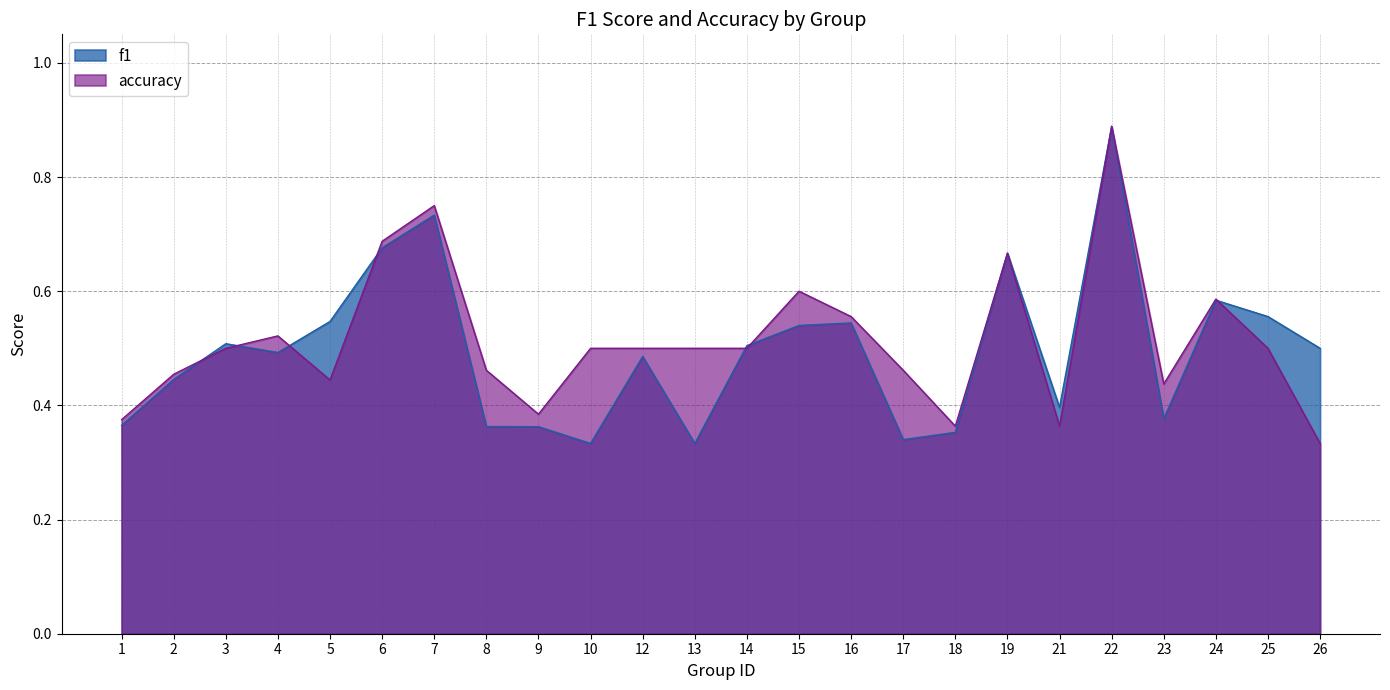

Between 6 and 25, which series saw the biggest shift?

accuracy